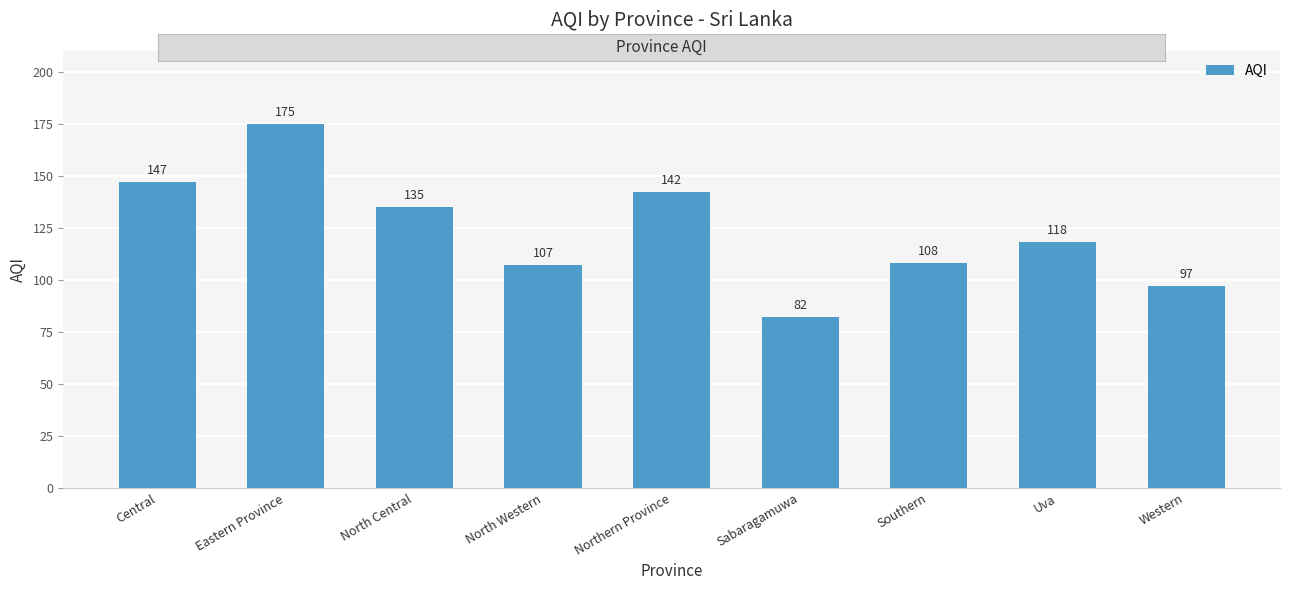

True or false: the data shows 168 at Southern.

False